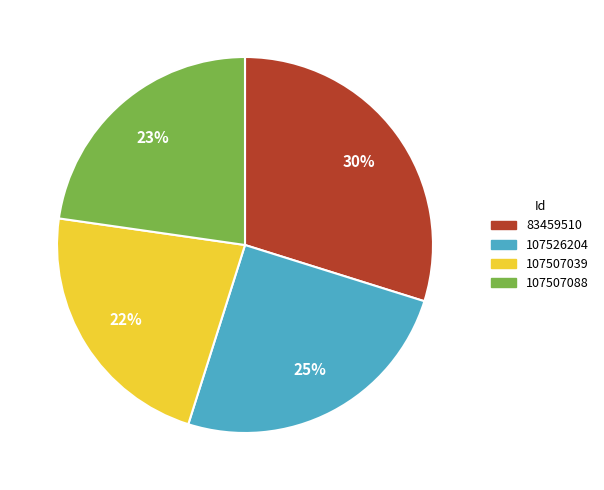

How many segments does this pie chart have?

4